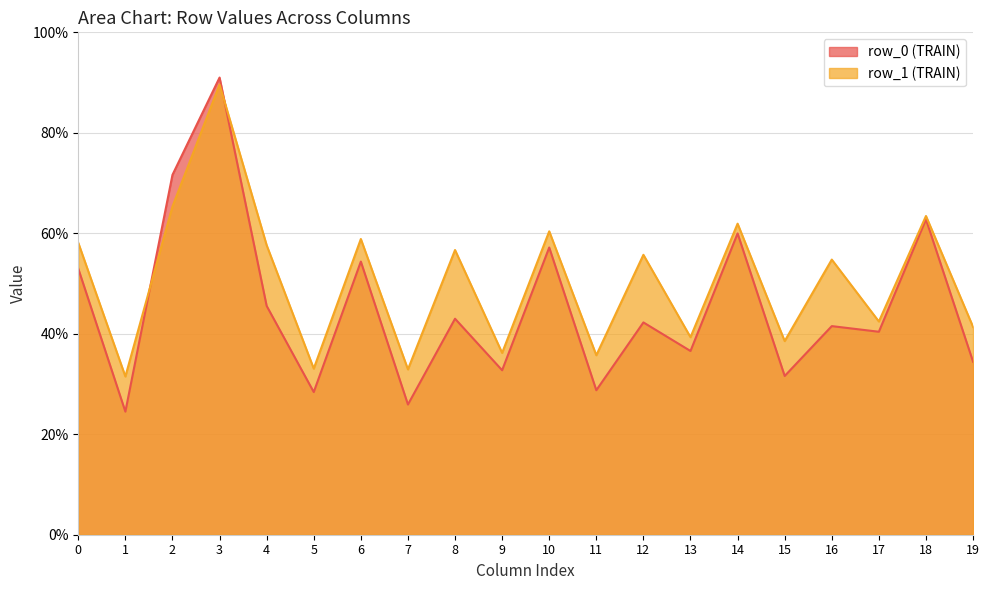

What is the sum of the col_5 values at row_1 and row_0?

61.5